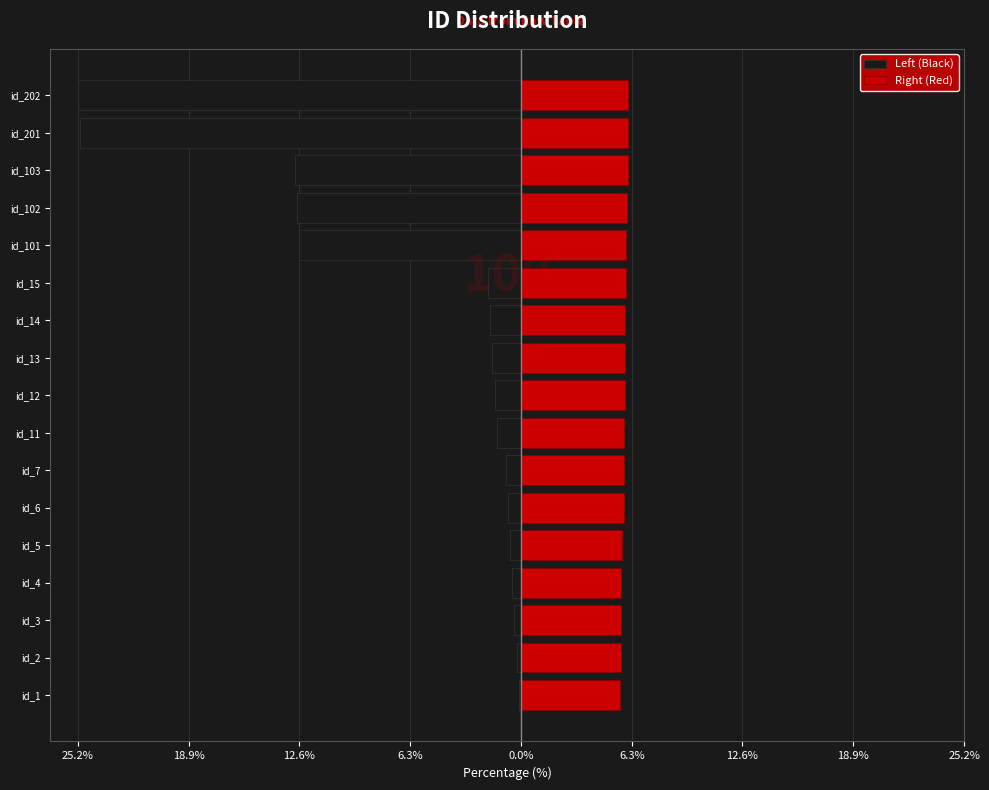

What is the sum of all Left (Black) values?

-100.0